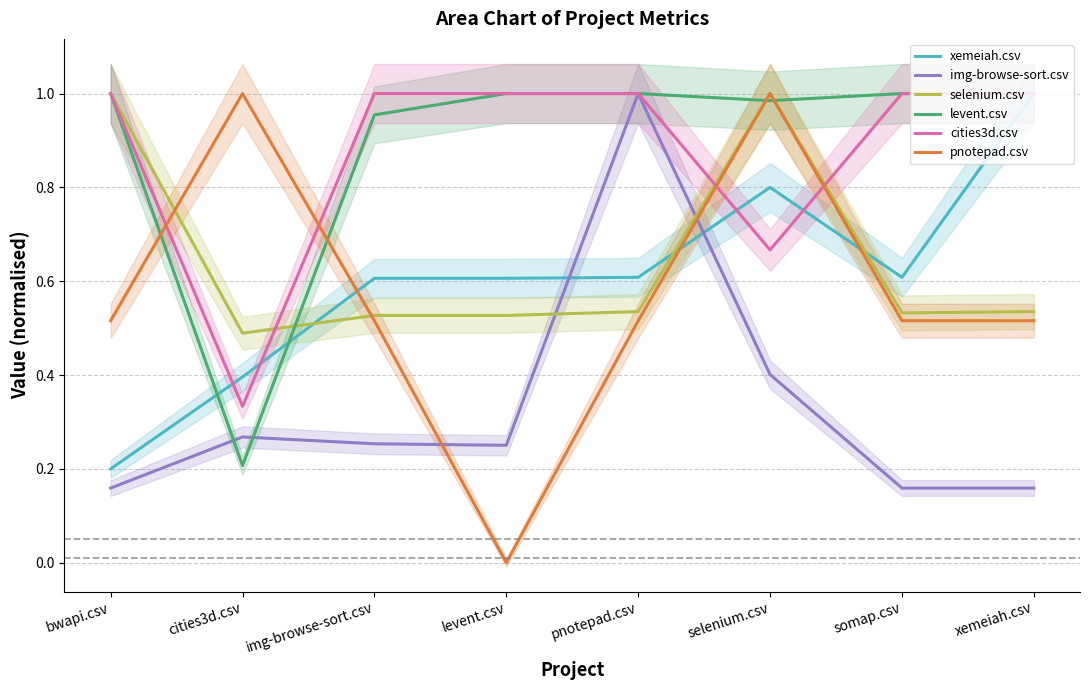

What is the value of the pnotepad.csv point at the 8th from the left?

0.5